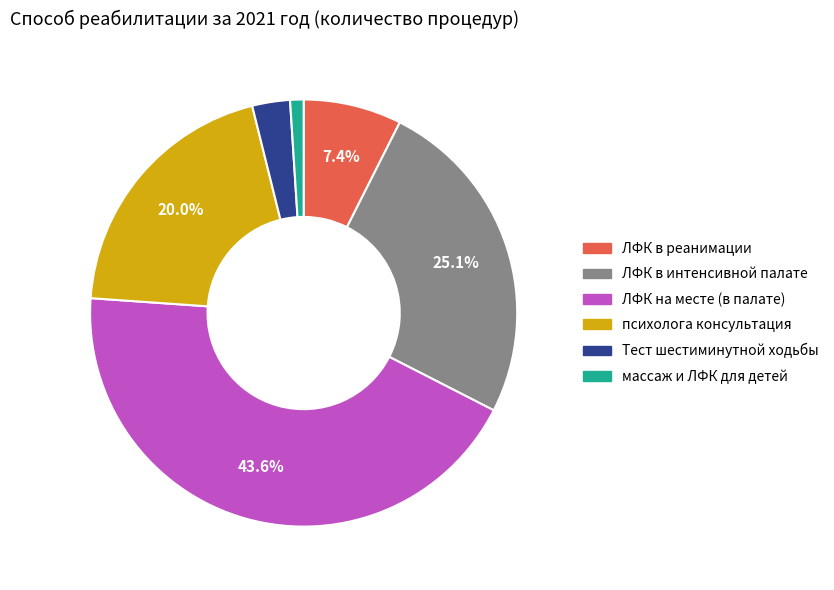

To the nearest percent, what percentage of the pie is ЛФК на месте (в палате)?

44%